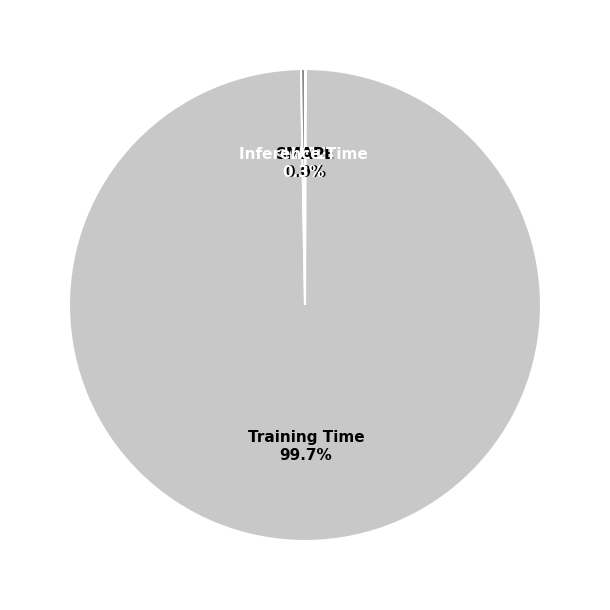

What is the largest slice in the pie chart?

Training Time